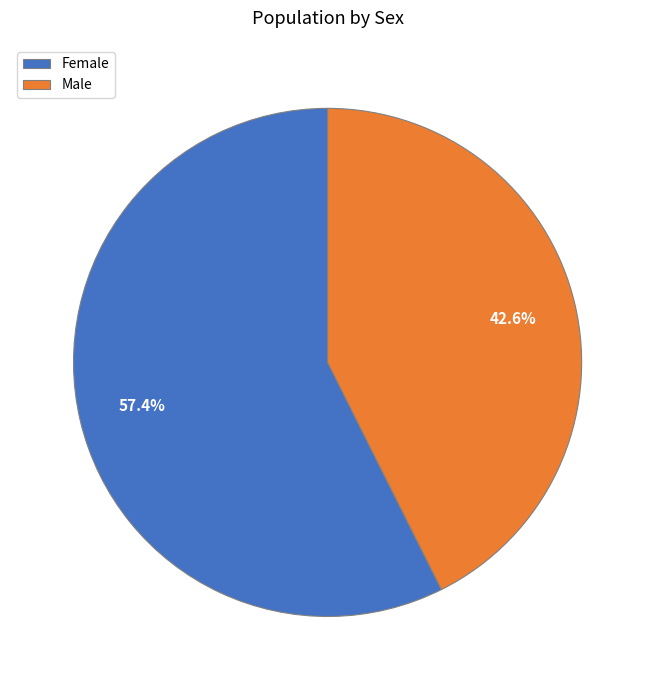

Count the number of slices in the pie.

2